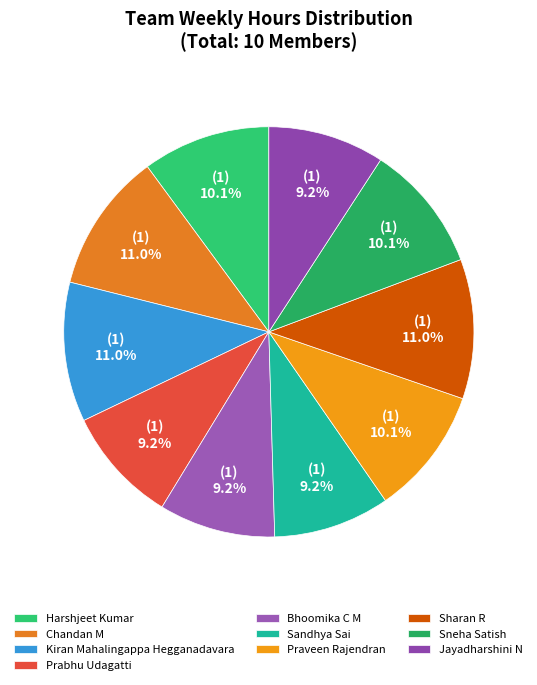

How many segments does this pie chart have?

10